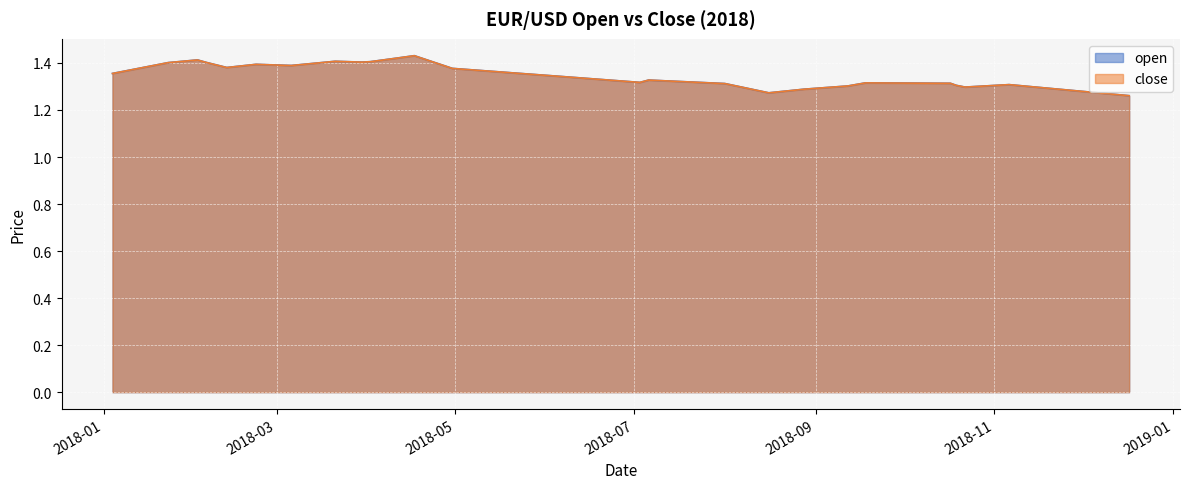

True or false: open and close intersect in this chart.

False